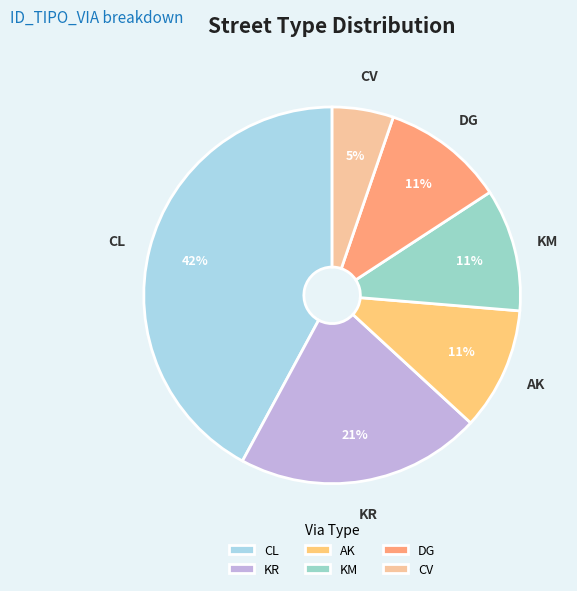

What is the smallest slice in the pie chart?

CV